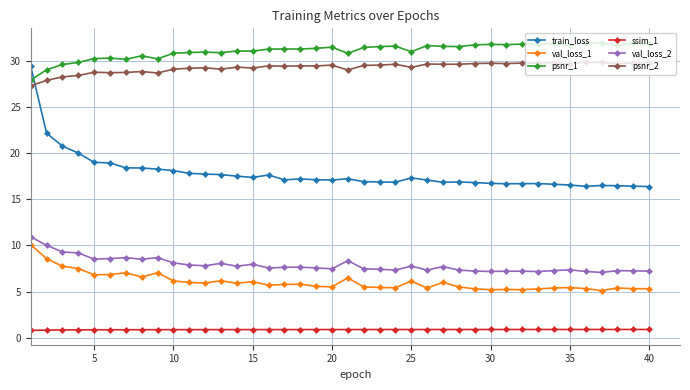

Which series has the widest spread of values?

train_loss